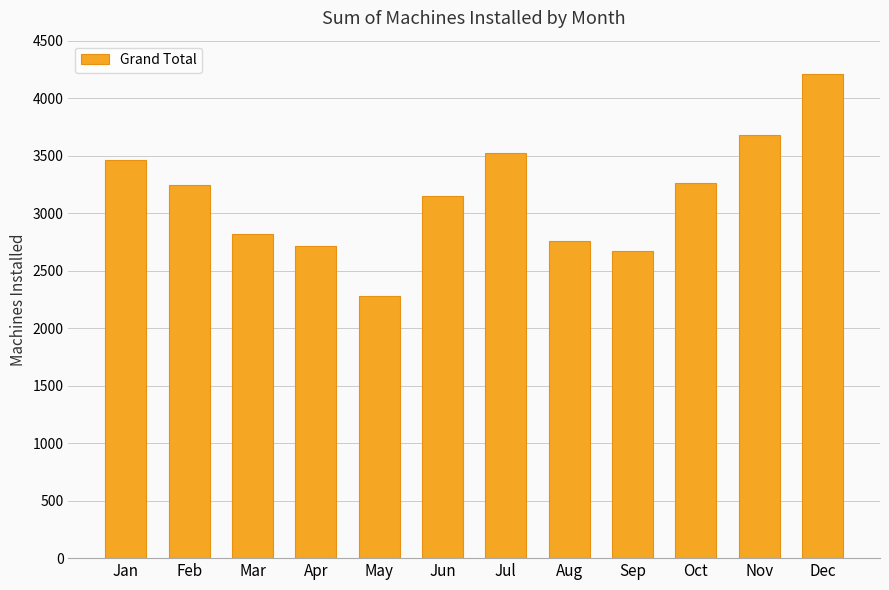

How many bars are there in total?

12